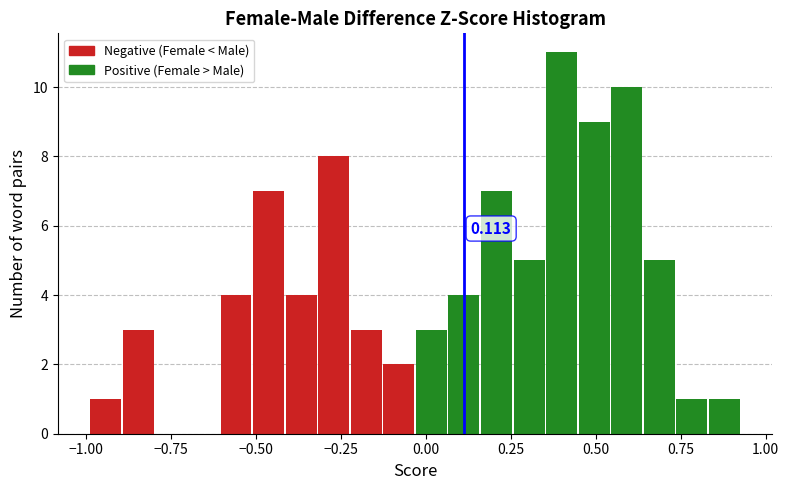

Read against the x-axis, roughly where is the centre of the tallest bar?

0.40